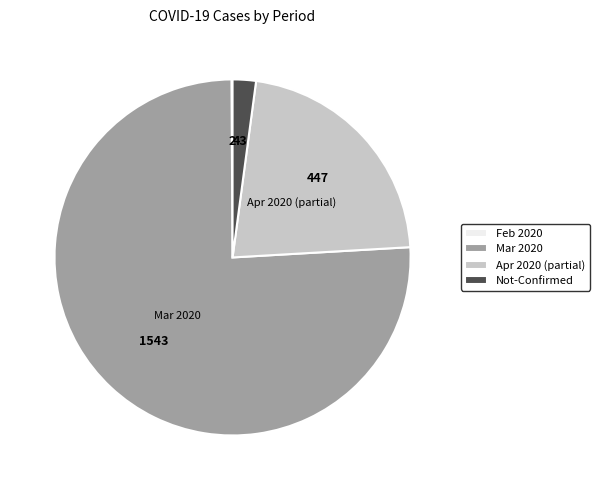

The Apr 2020 (partial) slice represents 31% of the pie. True or false?

False